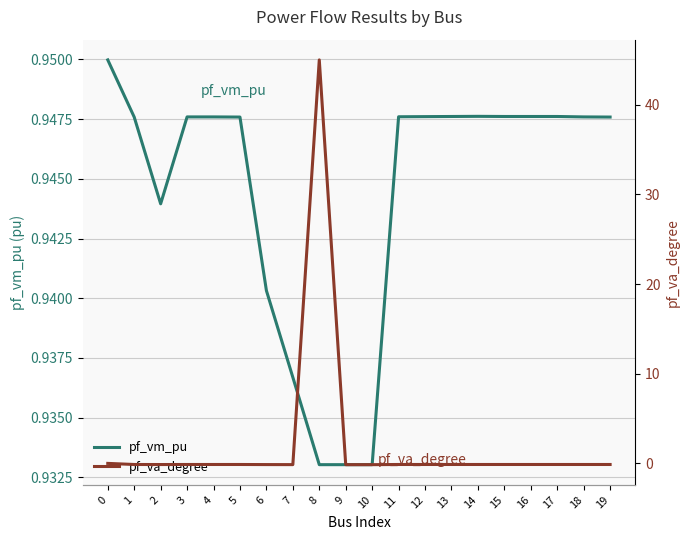

How many data points does each series have?

20